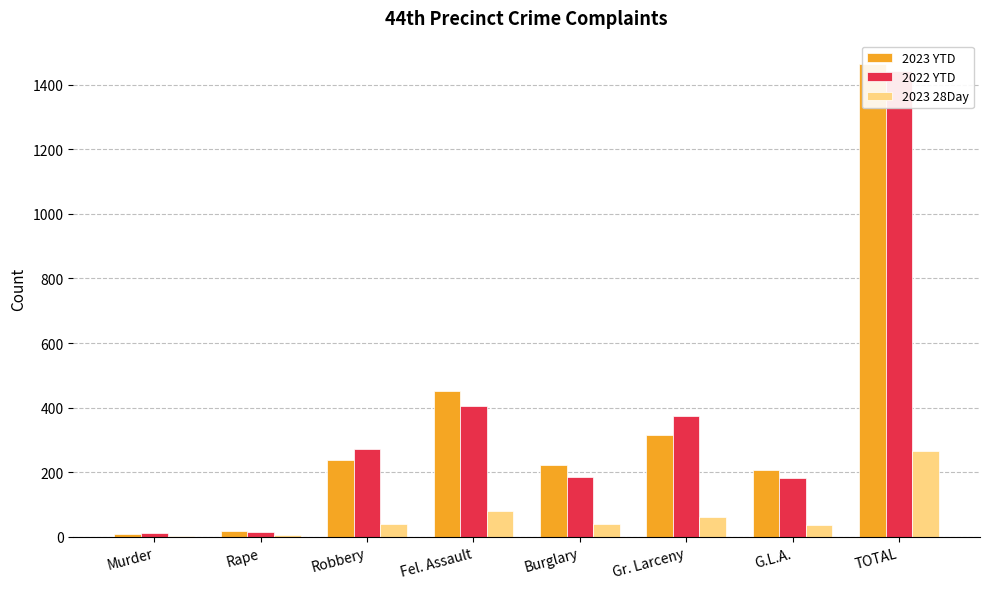

Rank the series by their maximum value, from lowest to highest.

2023 28Day, 2022 YTD, 2023 YTD